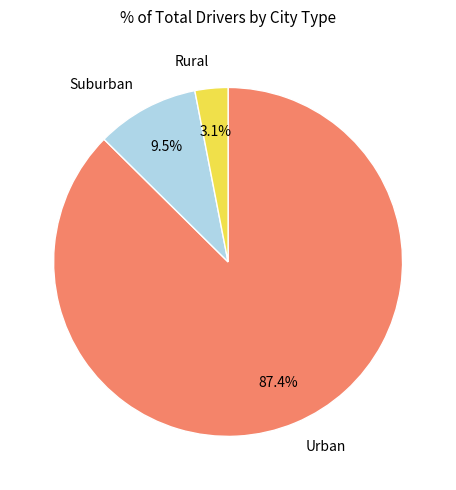

Does any single category account for the majority?

Yes